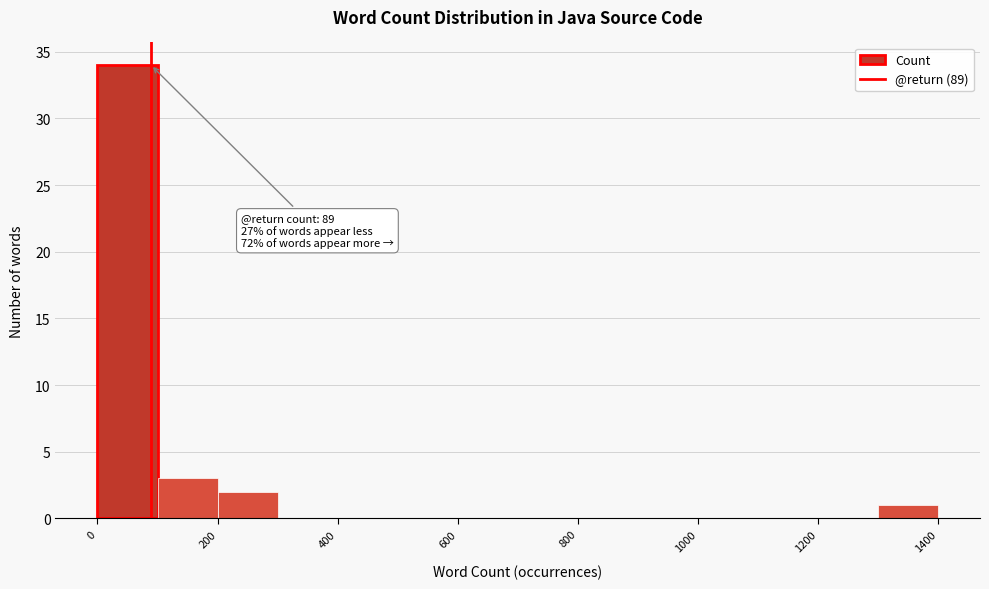

Which range on the x-axis has the tallest bar?

0 to 100